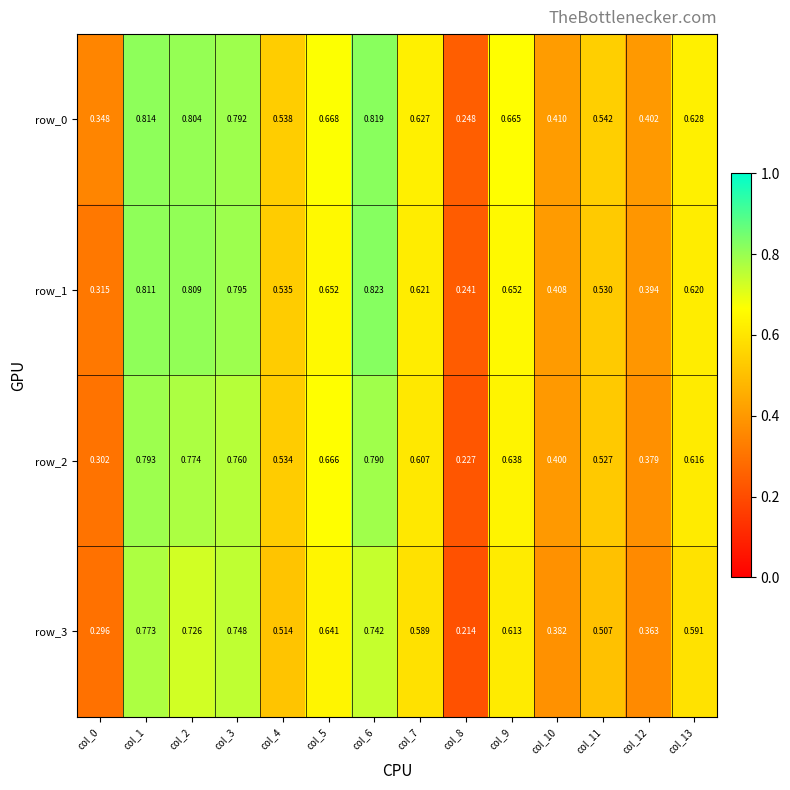

Is the value of row_1 at col_8 greater than the value of row_3 at col_9?

No